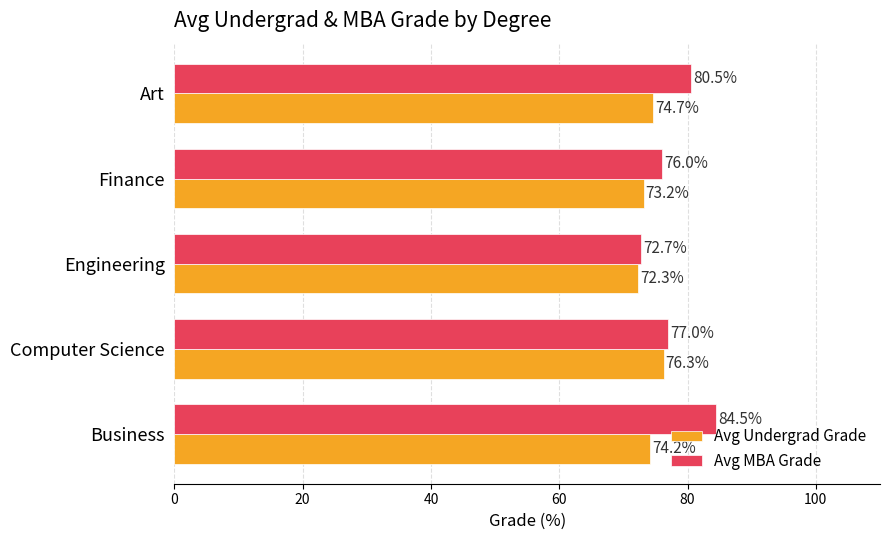

Is it true that Avg Undergrad Grade equals 72.3 at Engineering?

True